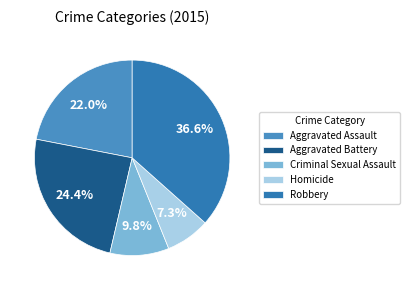

What percentage do Aggravated Battery and Robbery together represent?

61.0%